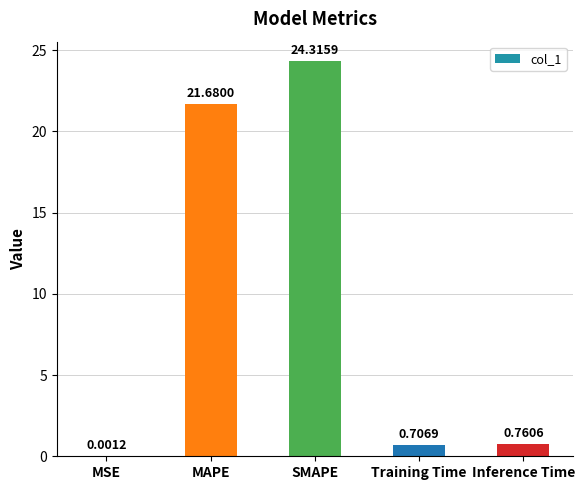

Which has a higher value, Inference Time or MAPE?

MAPE